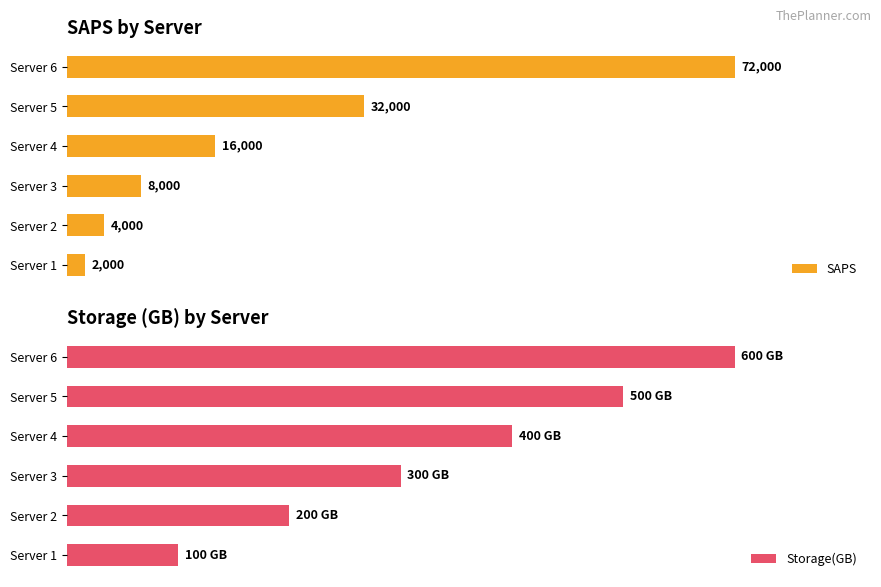

Which has a higher value, Server 4 or Server 6?

Server 6